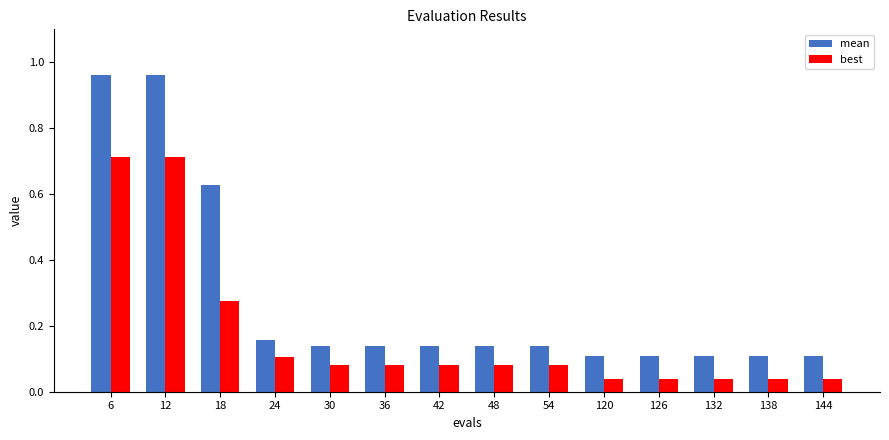

True or false: best has a value of 0.0 at 42.

False